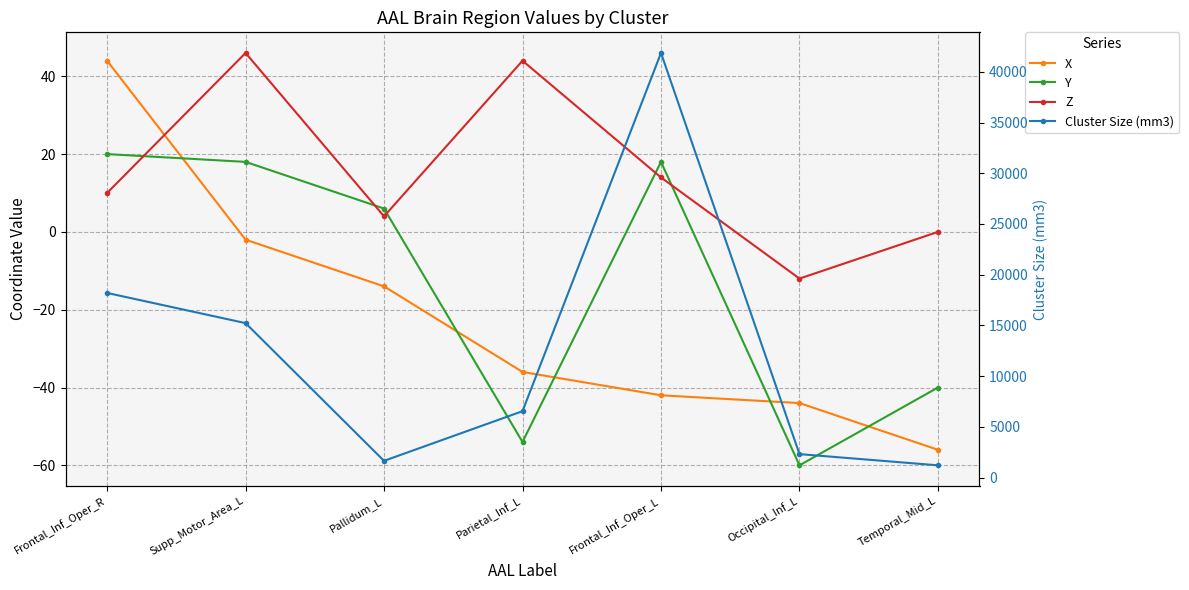

Rank the series by their maximum value, from highest to lowest.

Cluster Size (mm3), Z, X, Y